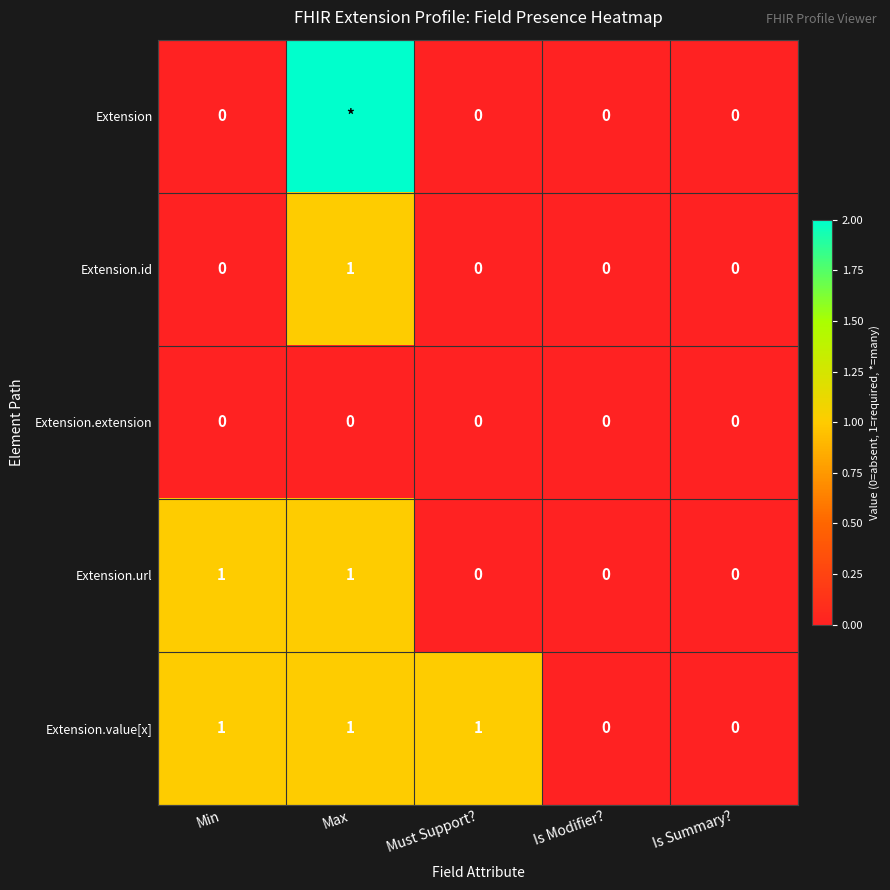

How many Extension.id values are between 0 and 1?

5